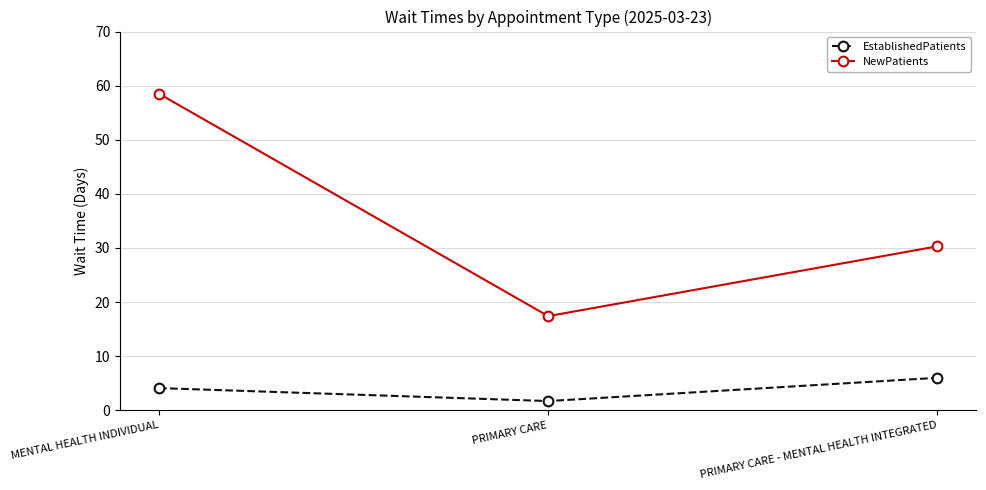

How many distinct data groups are displayed?

2